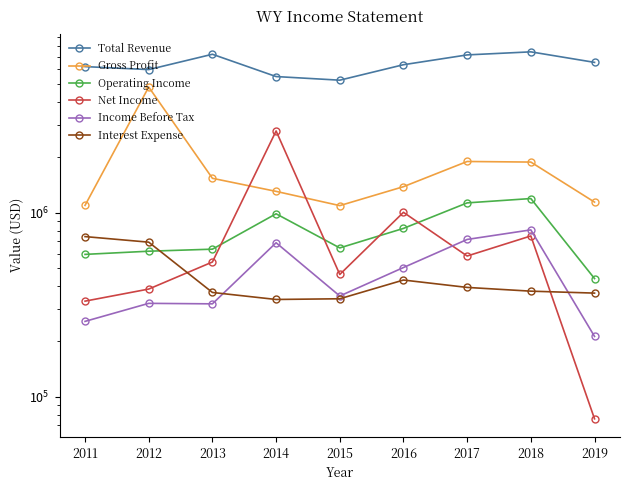

True or false: Operating Income and Income Before Tax intersect in this chart.

False